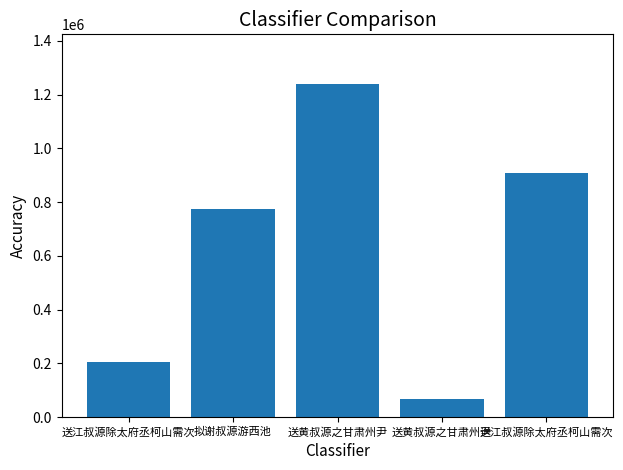

Does the chart contain any negative values?

No